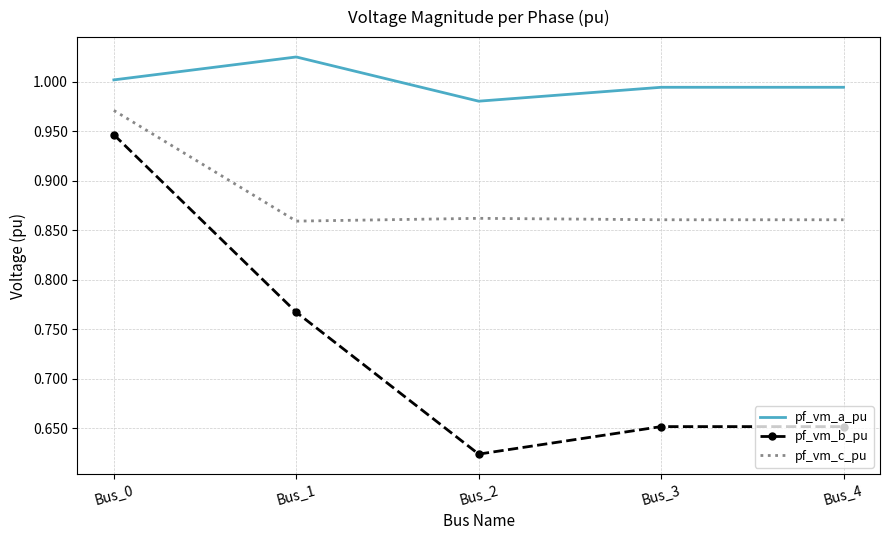

Which series has the largest range (max minus min)?

pf_vm_b_pu